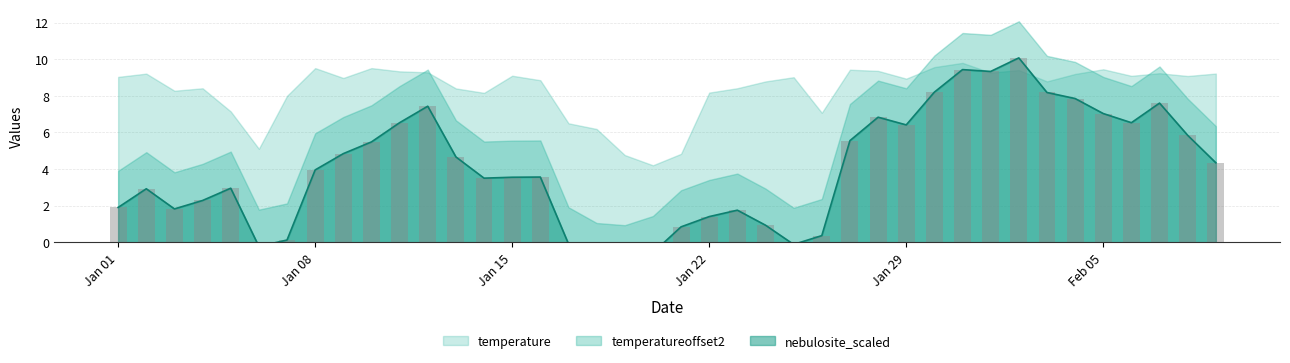

What is the difference between the maximum and second lowest values in the temp_bars series?

10.1